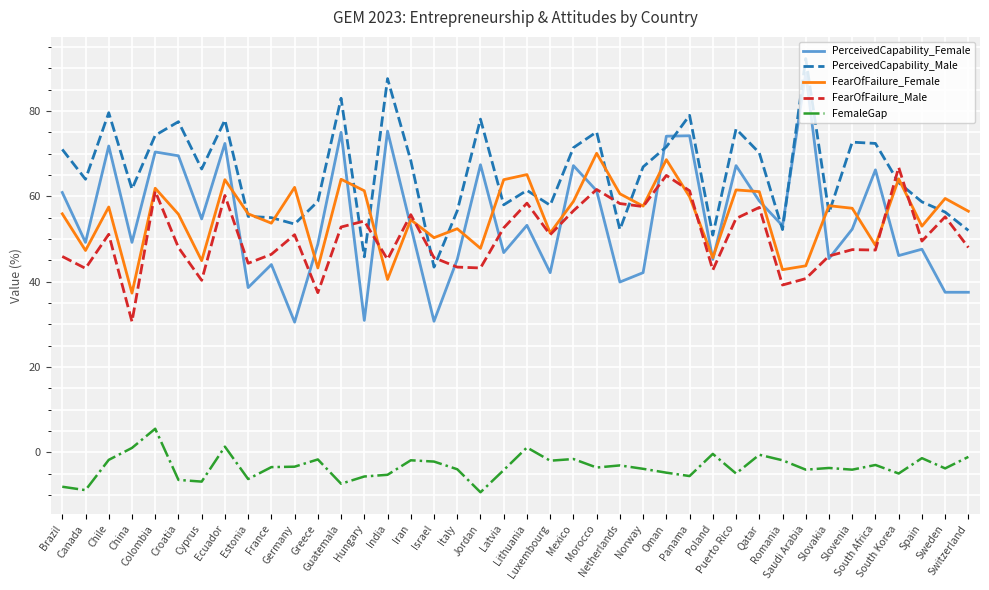

What are all the series names shown in the legend?

PerceivedCapability_Female, PerceivedCapability_Male, FearOfFailure_Female, FearOfFailure_Male, FemaleGap